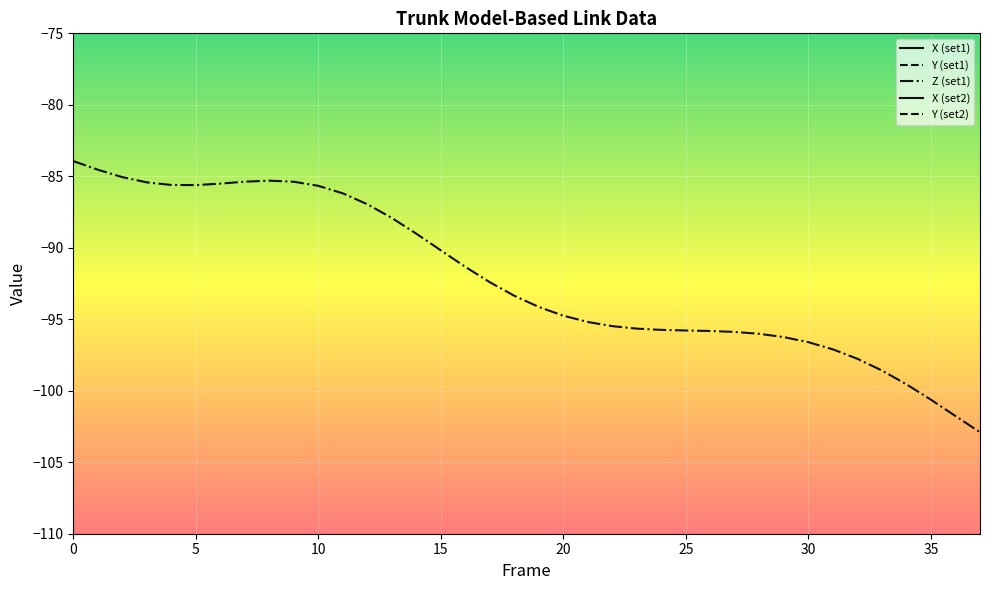

How many categories are shown in the chart?

38